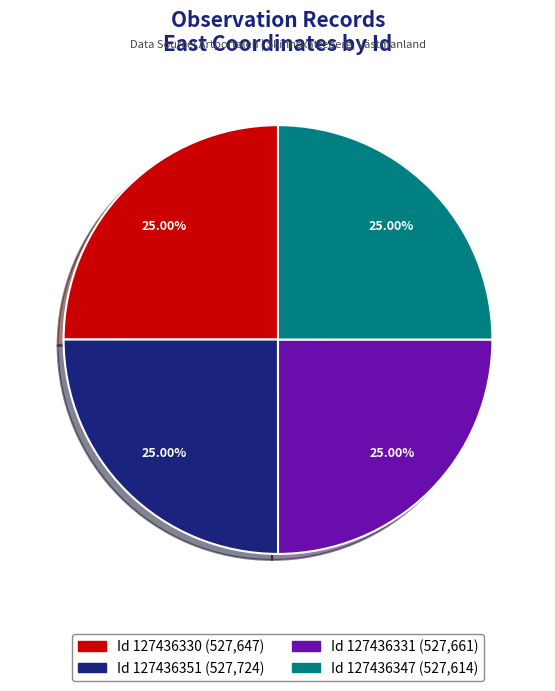

Does any single category account for the majority?

No